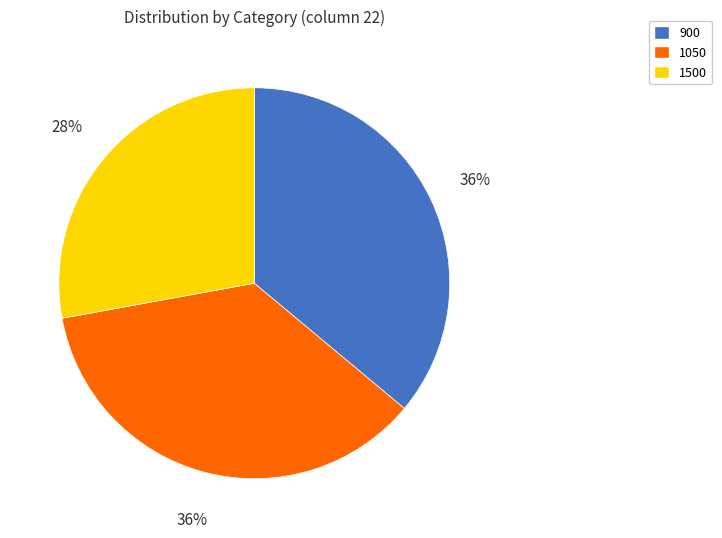

Which slice is the smallest?

1500